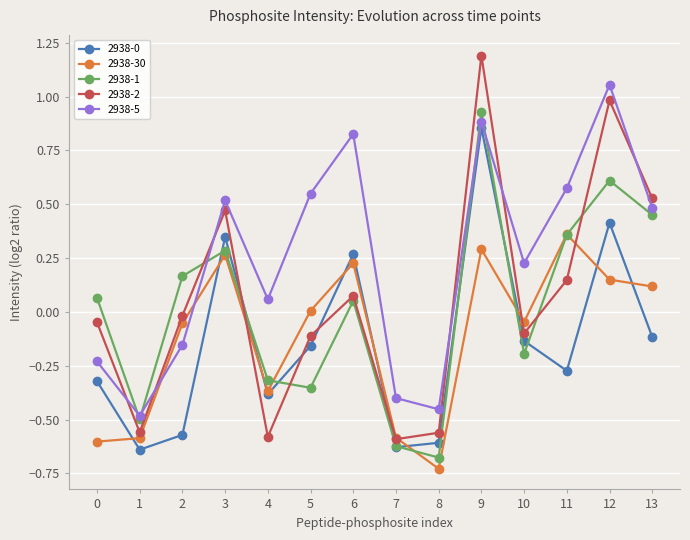

True or false: 2938-30 has more than 1 points higher than both neighbors.

True